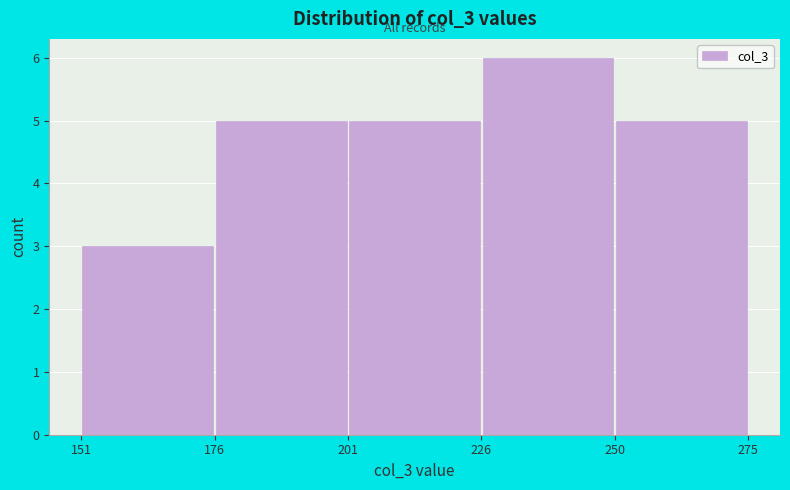

Reading left to right, transcribe this chart: for each bar, give the range it covers on the x-axis and its height. The values are not printed on the chart, so give them approximately, as read against the axis.

151 to 176: 3
176 to 201: 5
201 to 226: 5
226 to 250: 6
250 to 275: 5